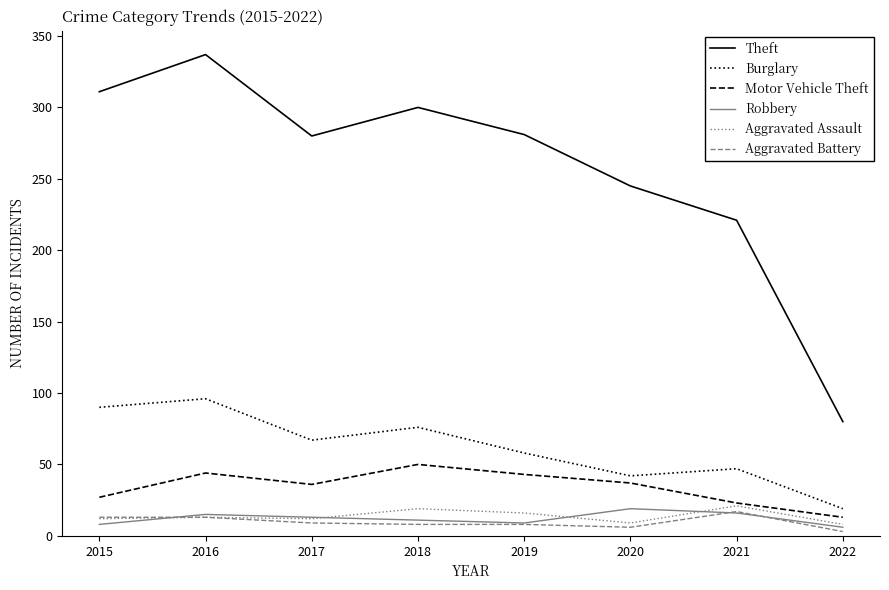

Between 2019 and 2021, which series saw the biggest shift?

Theft